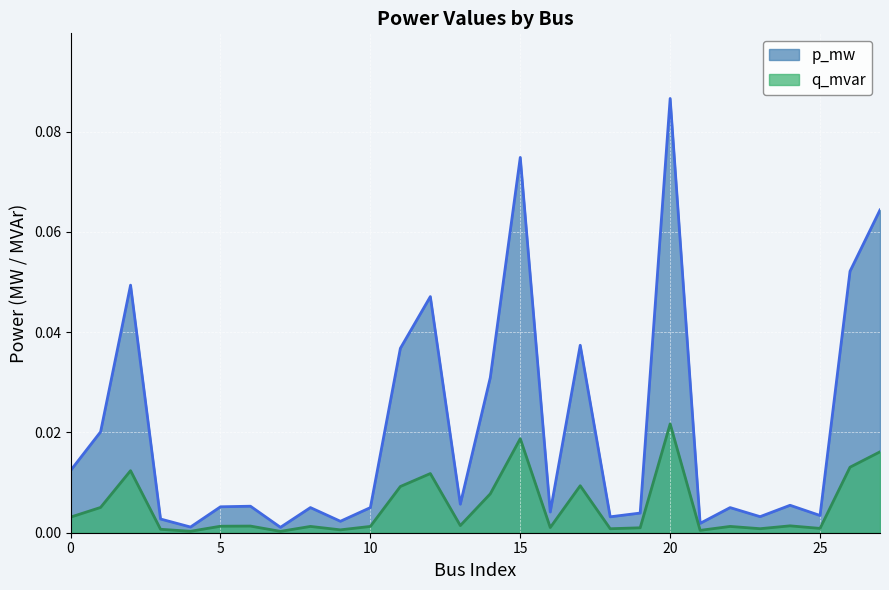

True or false: p_mw and q_mvar cross at least once.

False